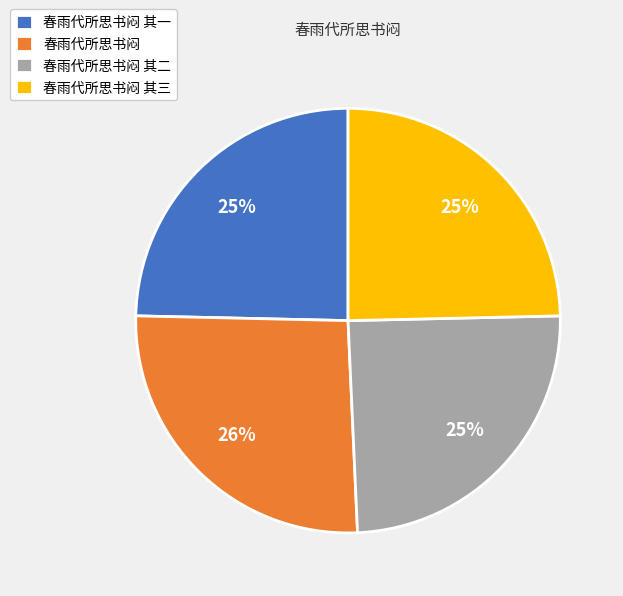

To the nearest percent, what is the difference between the largest and smallest slice percentages?

1%